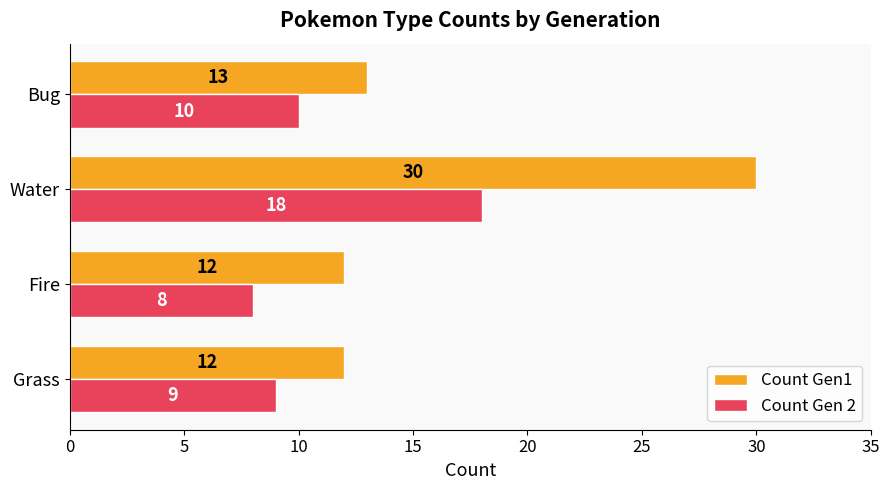

At which label is Count Gen 2 closest to 13?

Bug